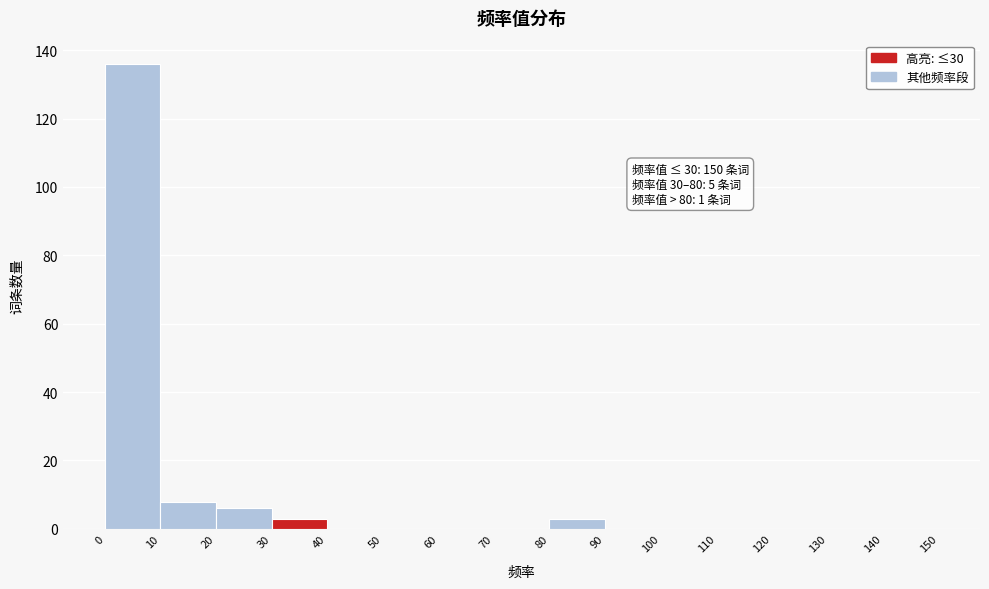

Which range on the x-axis has the tallest bar?

0 to 10